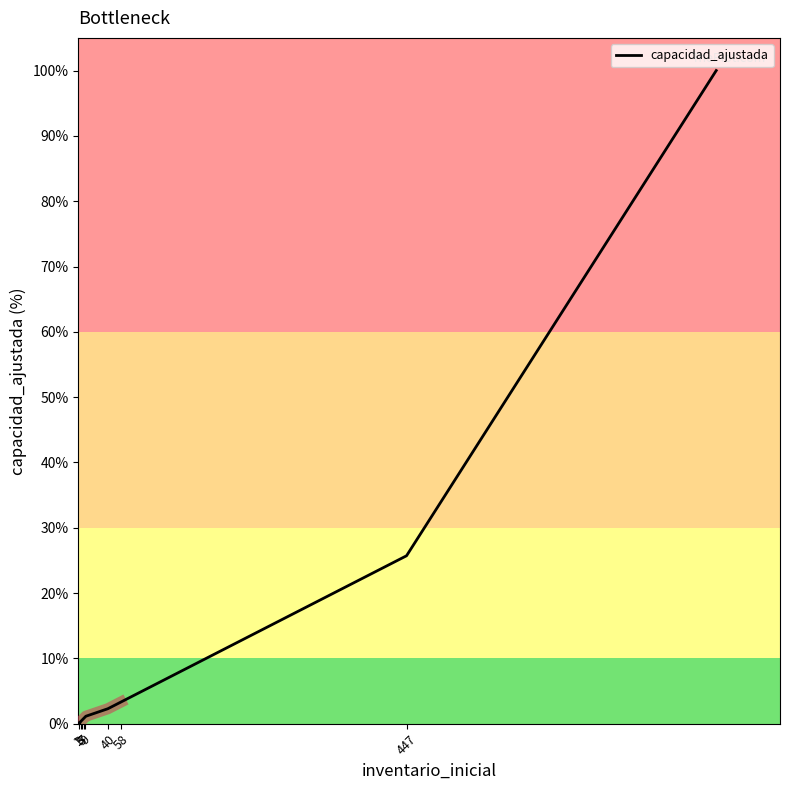

At which category does the chart reach its minimum across all series?

1